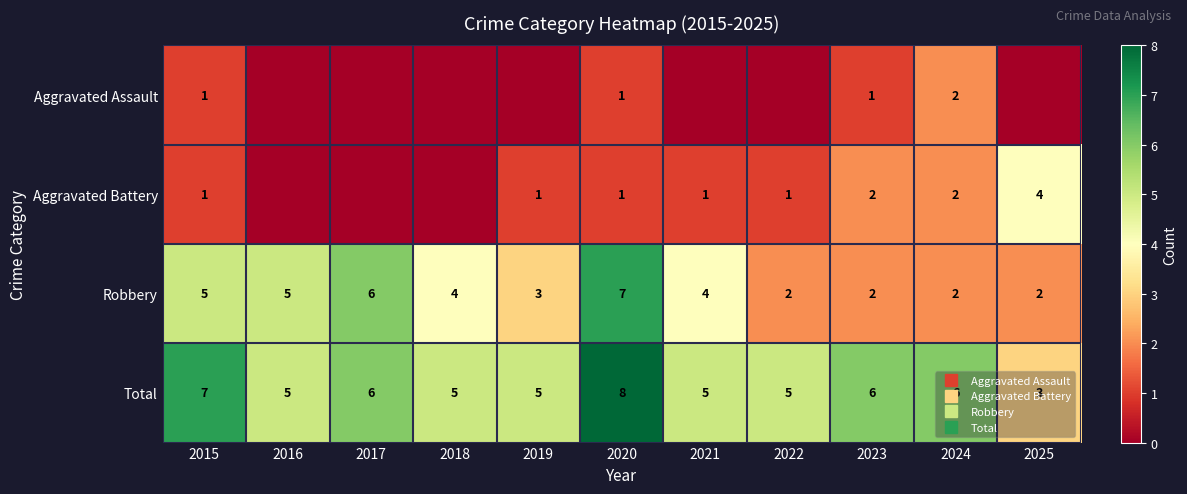

Is it true that Aggravated Battery equals 0 at 2016?

True